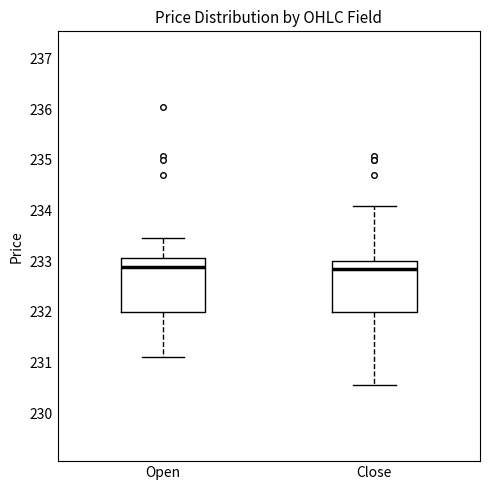

Where does the lower whisker of the box for Open end on the y-axis? The values are not printed on the chart, so give them approximately, as read against the axis.

231.1